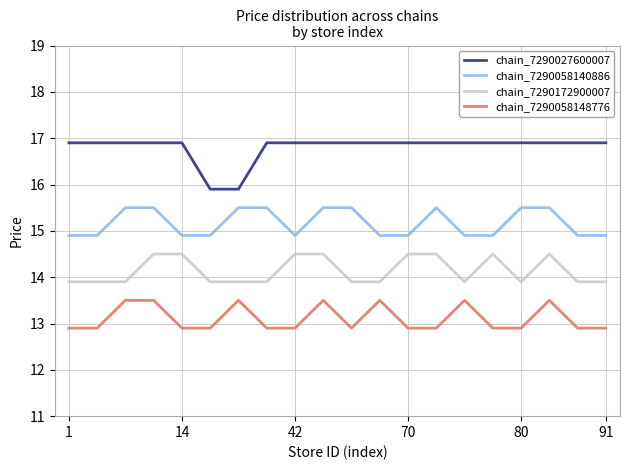

What is the maximum value for chain_7290058148776?

13.5